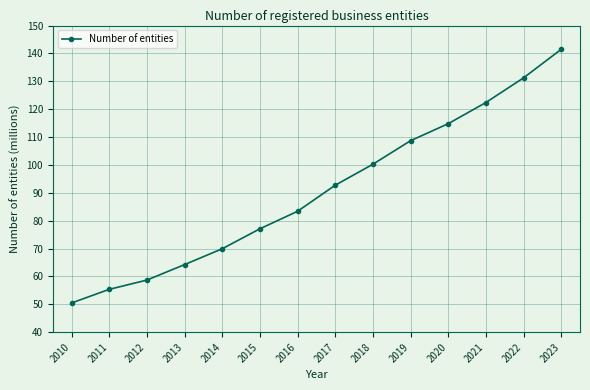

Which has a higher value, 2012 or 2020?

2020